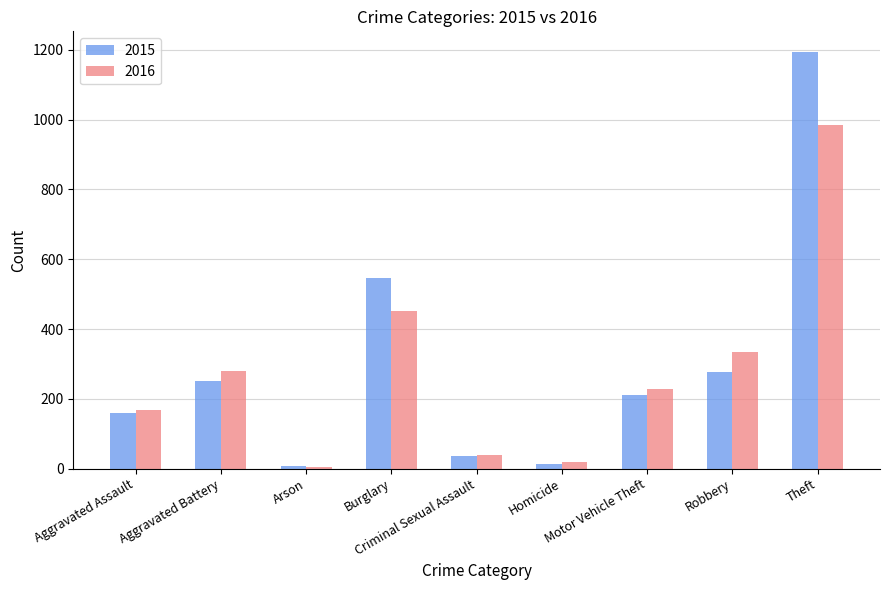

At which category is the sum across all series the highest?

Theft